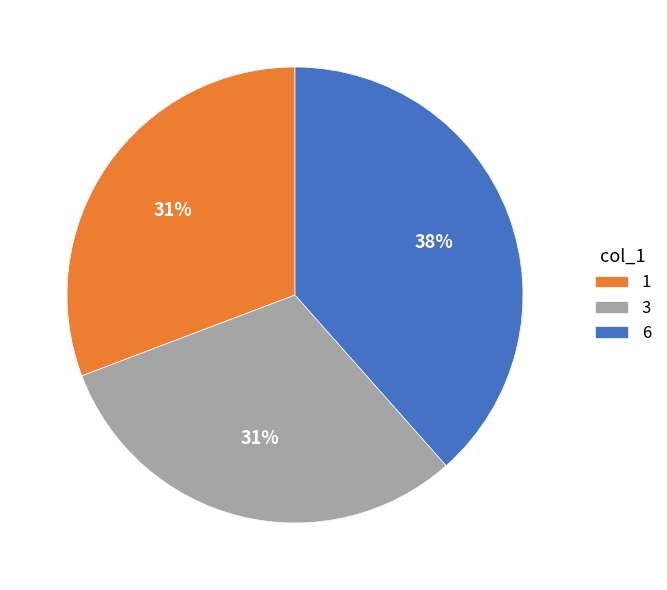

Do 1 and 6 together represent more than half of the pie?

Yes